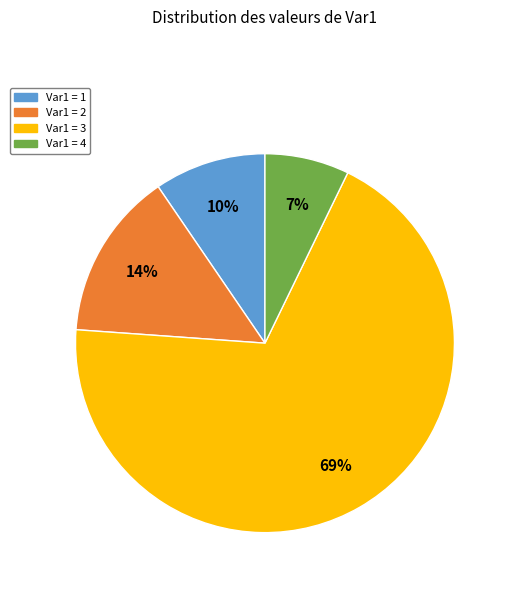

To the nearest percent, what is the difference between the largest and smallest slice percentages?

62%